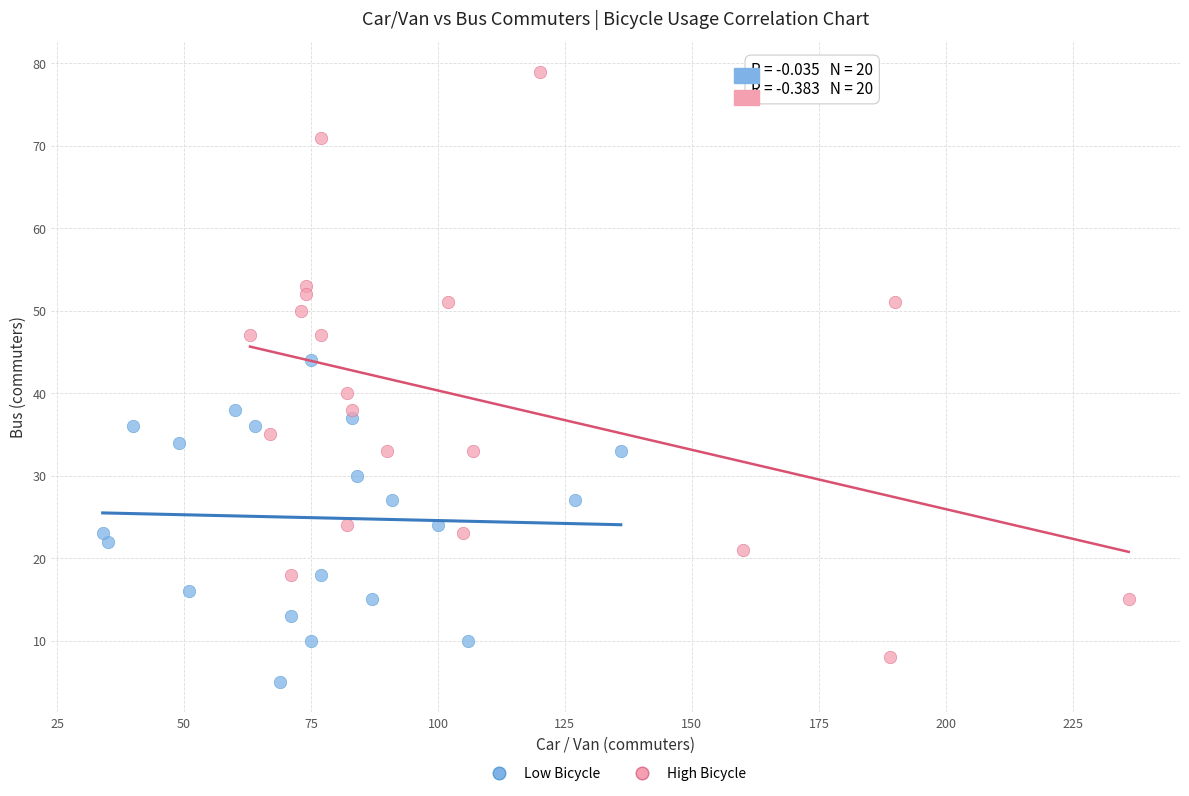

Which series reaches the maximum Y coordinate?

High Bicycle